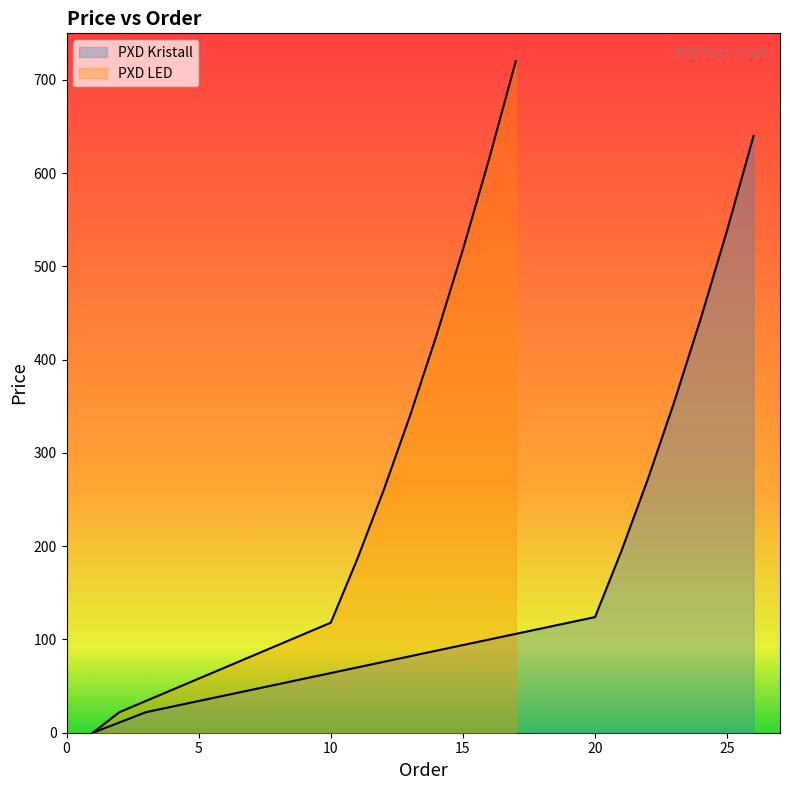

Which series has the widest spread of values?

PXD LED